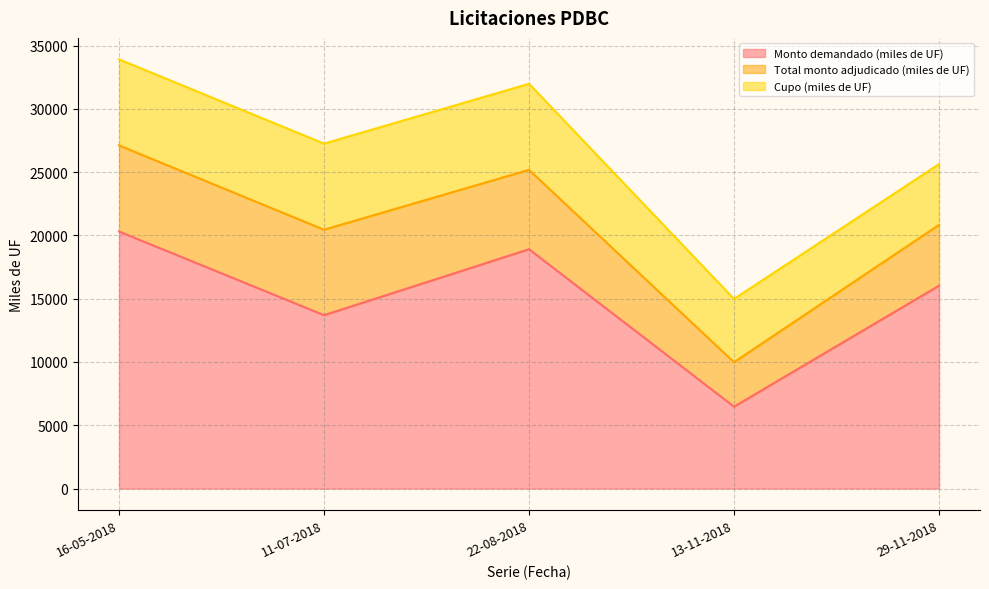

True or false: Cupo (miles de UF) and Total monto adjudicado (miles de UF) cross at least once.

False